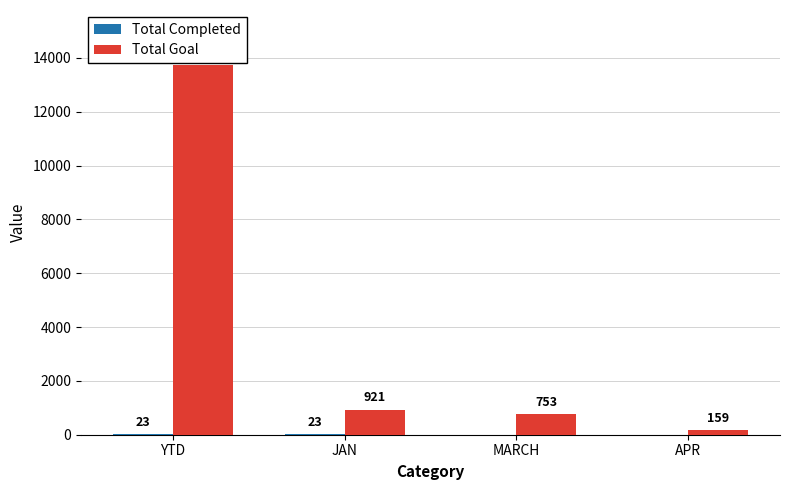

What is the total value across all series at YTD?

13744